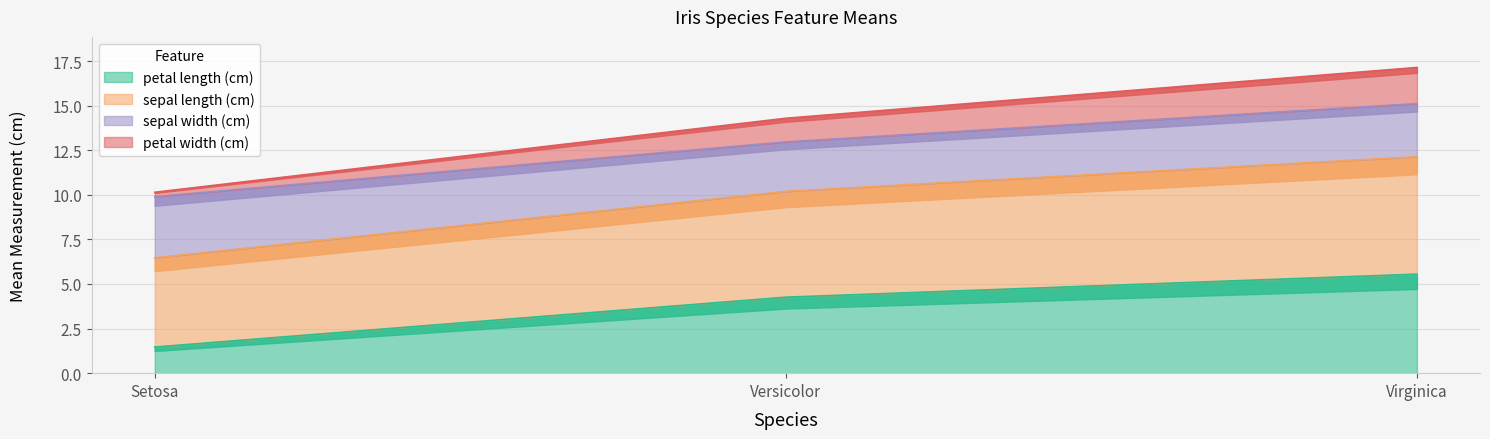

What is the greatest value displayed?

17.1